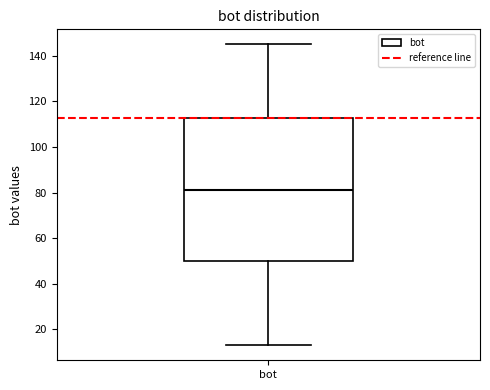

Read this box plot against the y-axis: the position of the median line, the range covered by the box, and the ends of both whiskers. The values are not printed on the chart, so give them approximately, as read against the axis.

median 82, box 50 to 112, whiskers 14 to 146